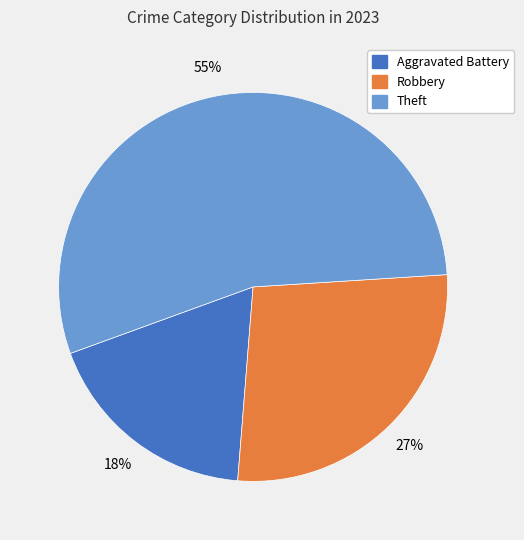

Do Theft and Robbery together represent more than half of the pie?

Yes